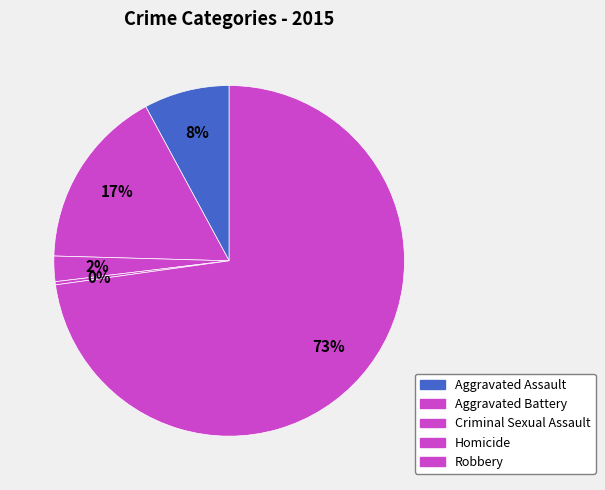

To the nearest percent, what portion does Aggravated Assault represent?

8%